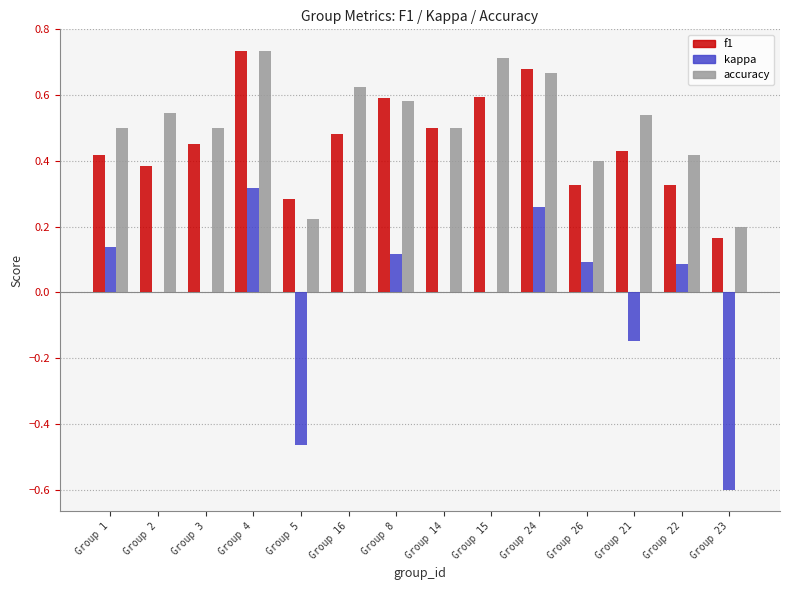

What is the sum of all accuracy values?

7.1